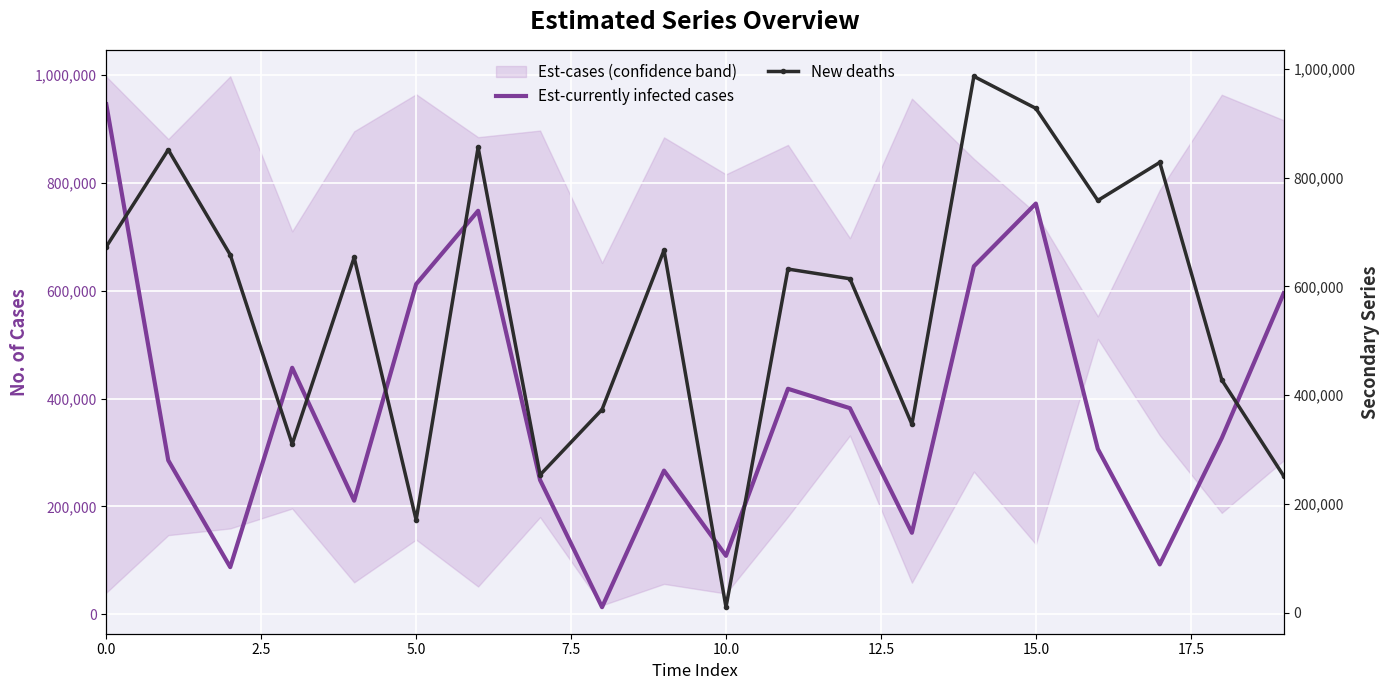

What is the smallest value displayed?

9955